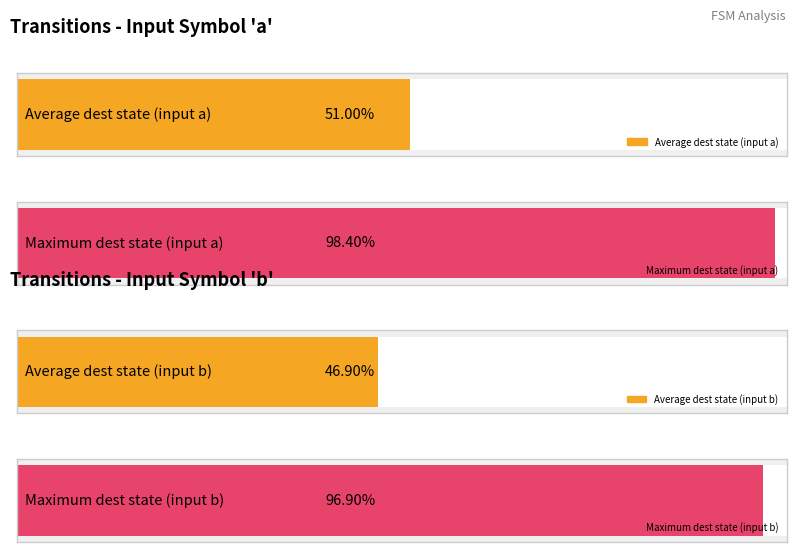

List the series in order of their peak value, highest first.

input_a_transitions, input_b_transitions